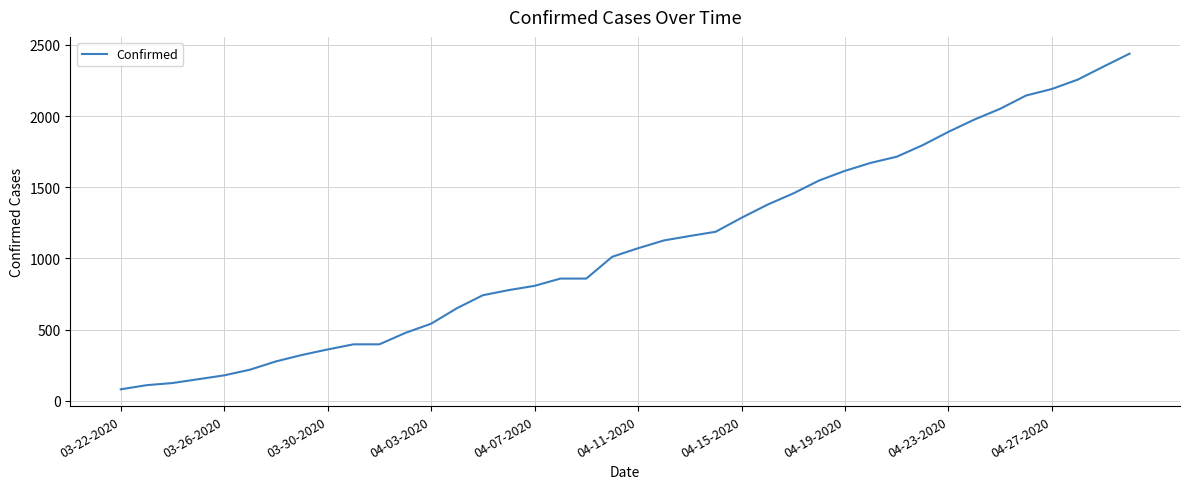

What is the smallest value displayed?

80